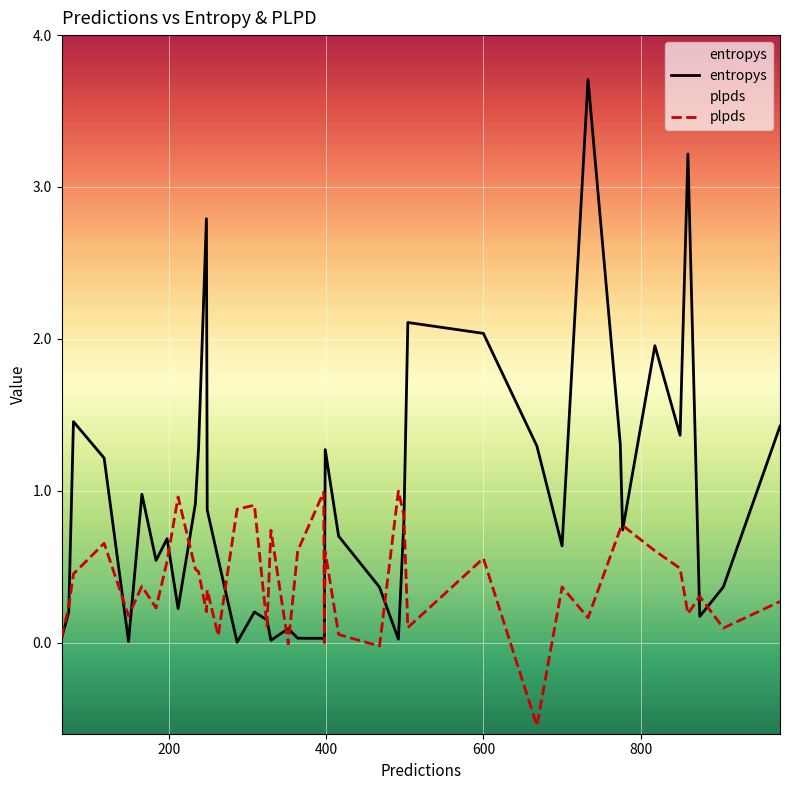

What is the maximum value for entropys?

3.7